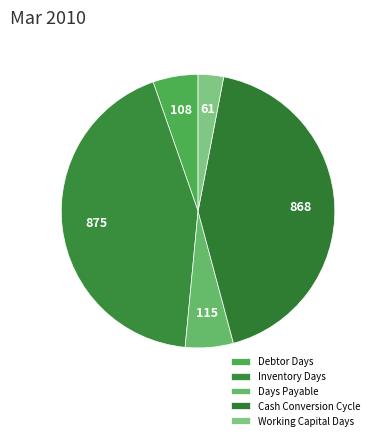

What percentage do Cash Conversion Cycle and Working Capital Days together represent?

45.8%